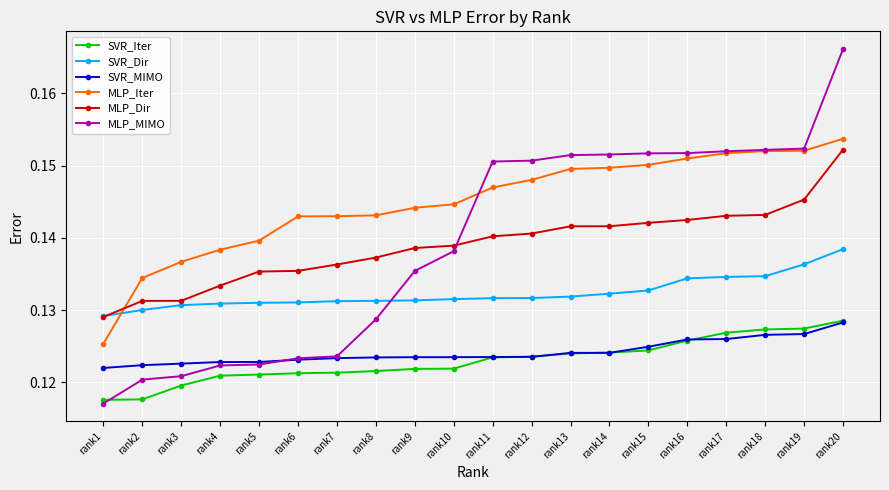

Count the SVR_Iter values in the range 0 to 1.

20